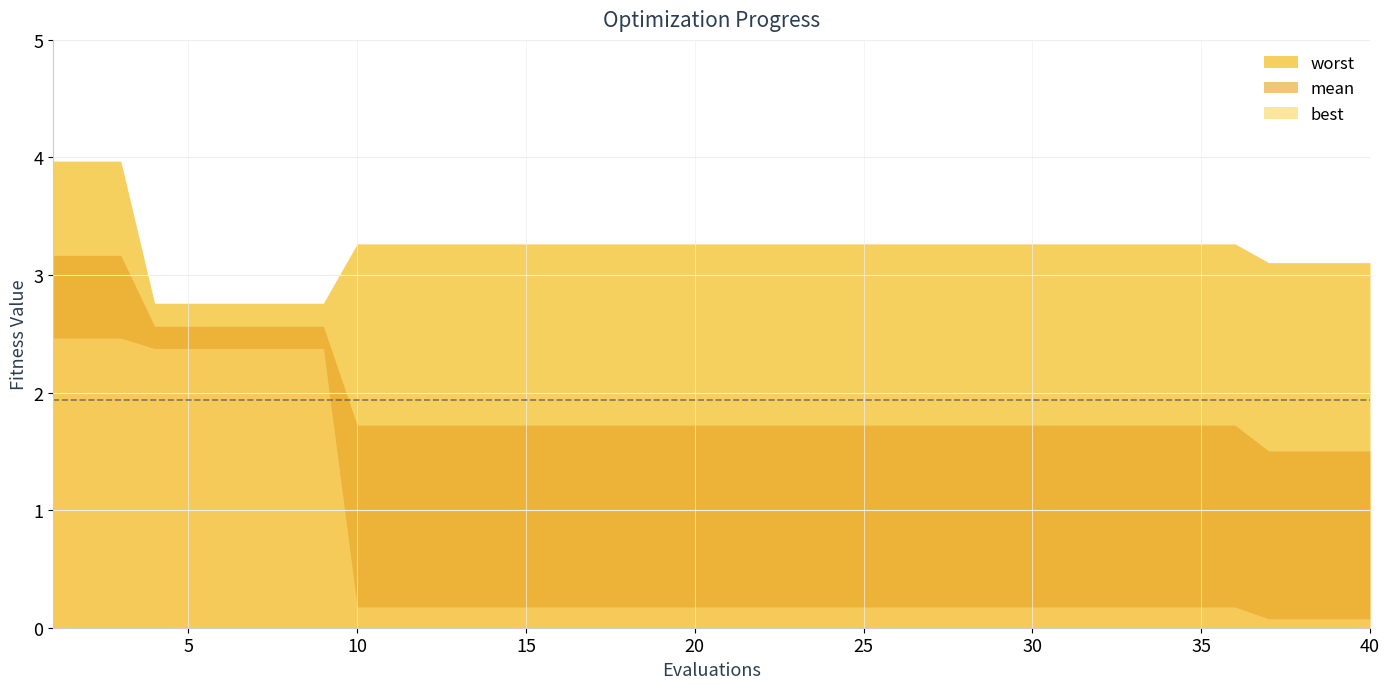

What is the difference between the maximum and minimum values in the mean series?

1.7